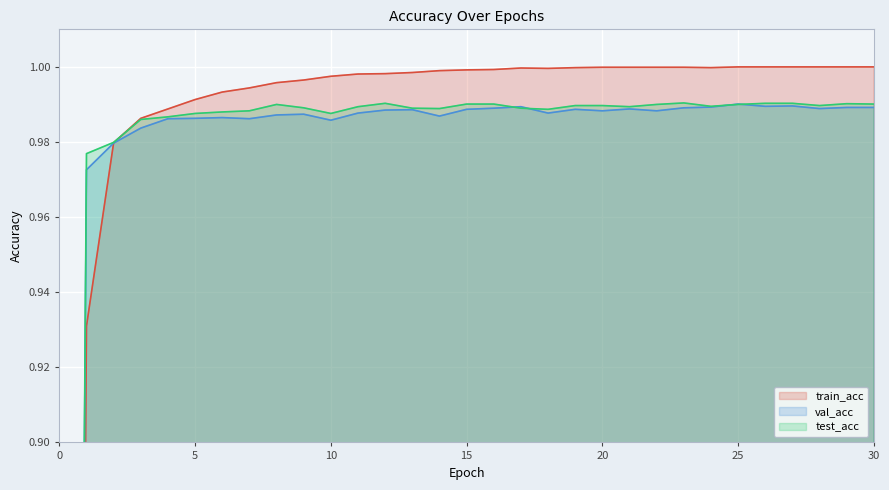

What is the value of the val_acc point at the 21st from the left?

1.0